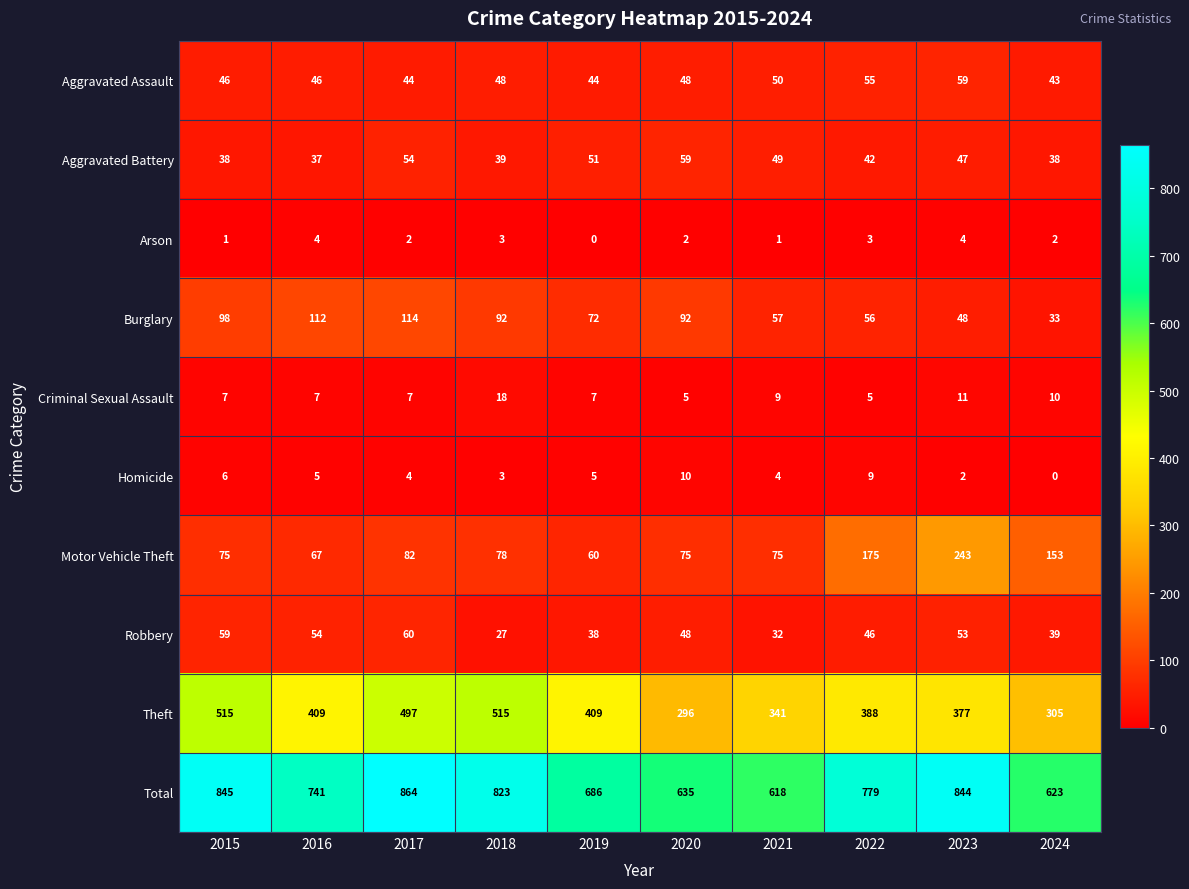

How many distinct data groups are displayed?

10